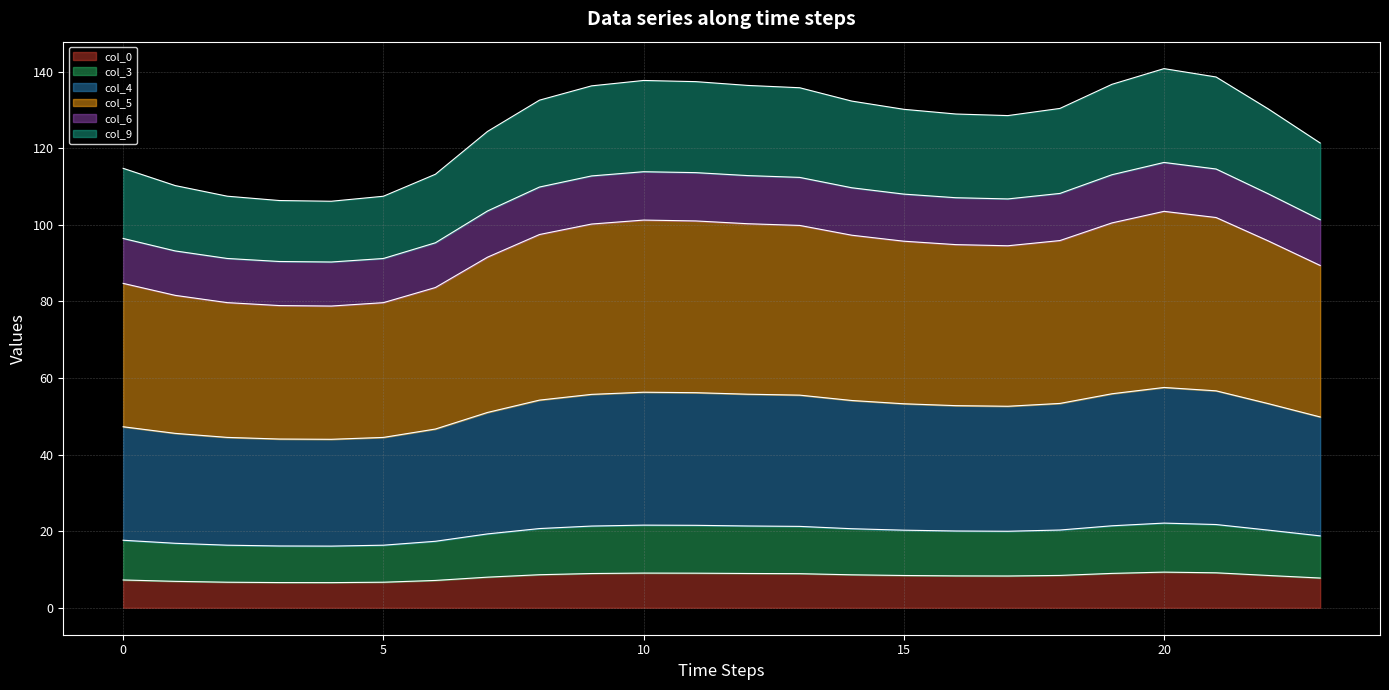

What are all the series names shown in the legend?

col_0, col_3, col_4, col_5, col_6, col_9